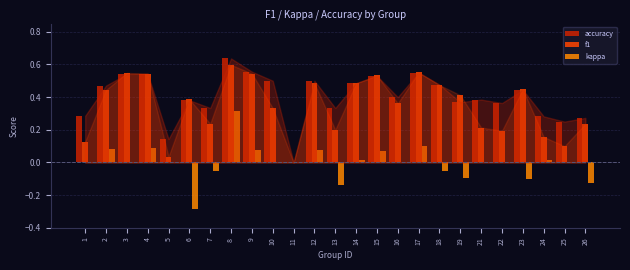

Between 4 and 26, which series saw the biggest shift?

f1